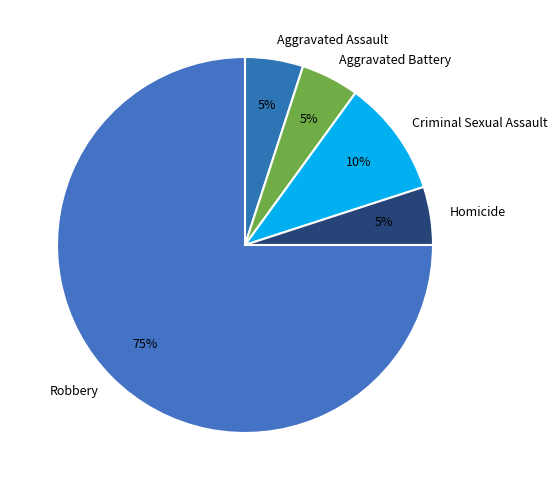

To the nearest percent, what percentage of the pie is Homicide?

5%